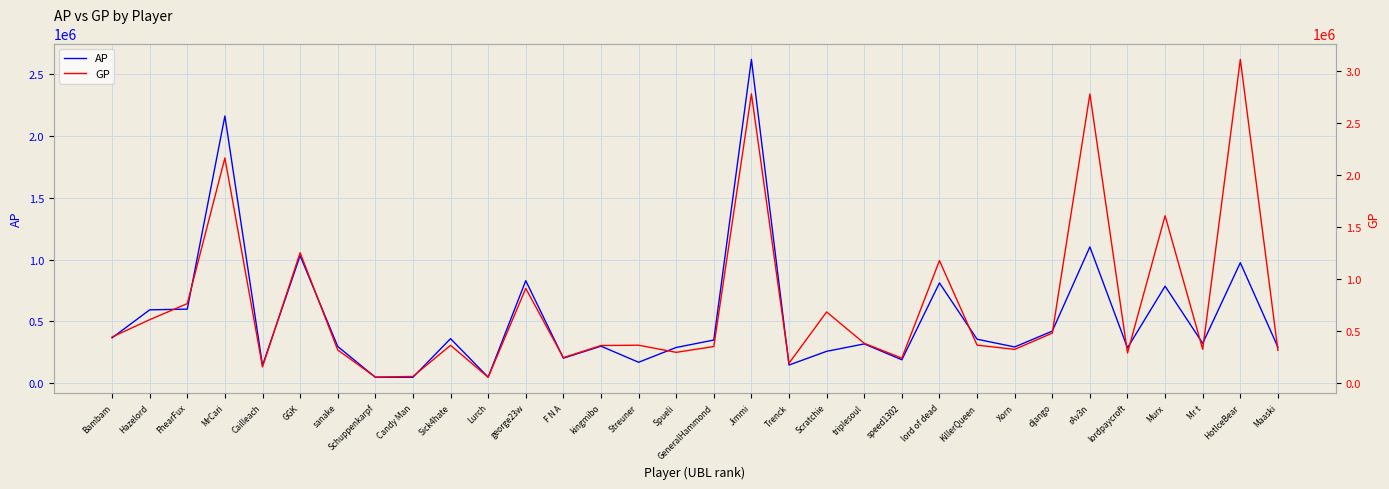

How many interior local peaks does the GP series have?

11